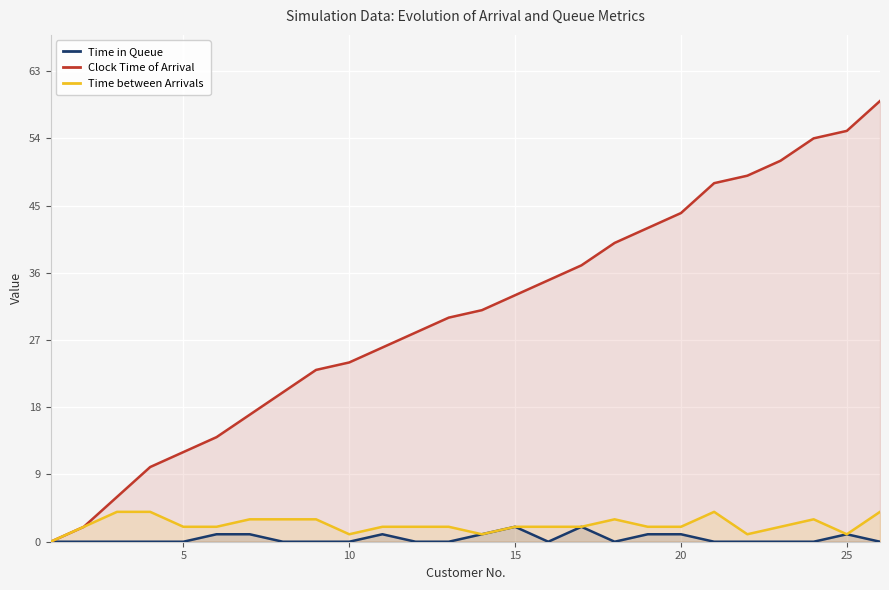

What is the greatest value displayed?

59